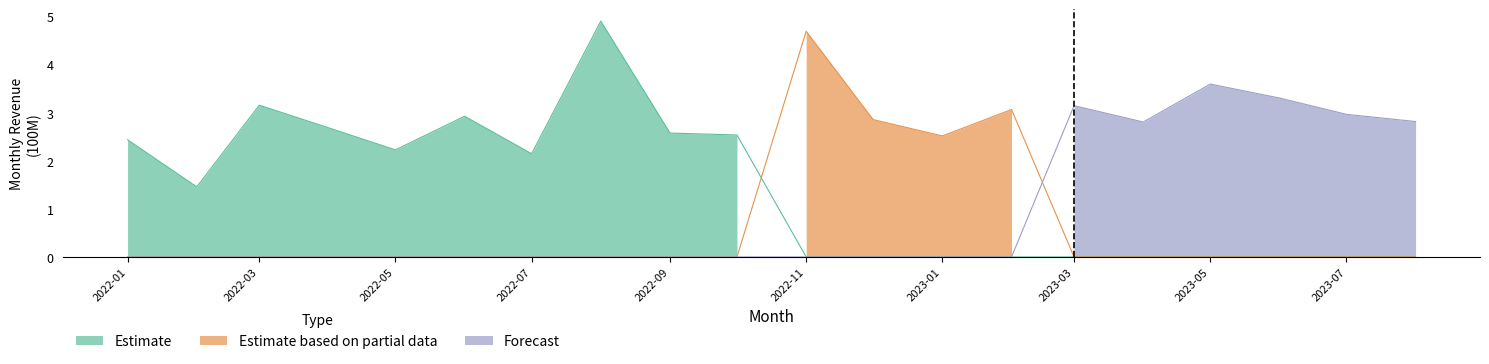

At 2022-08-01, list the series in order from largest to smallest.

Estimate, Estimate based on partial data, Forecast